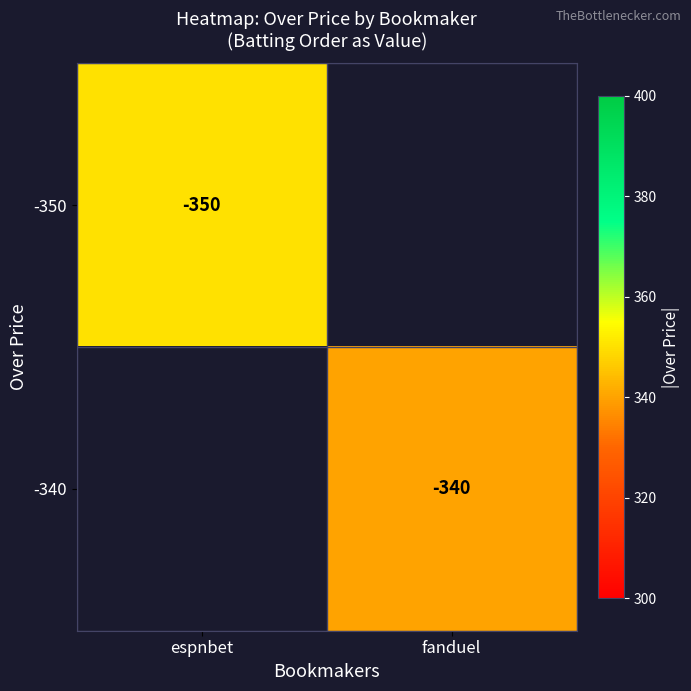

True or false: -350 has a value of -350 at espnbet.

True